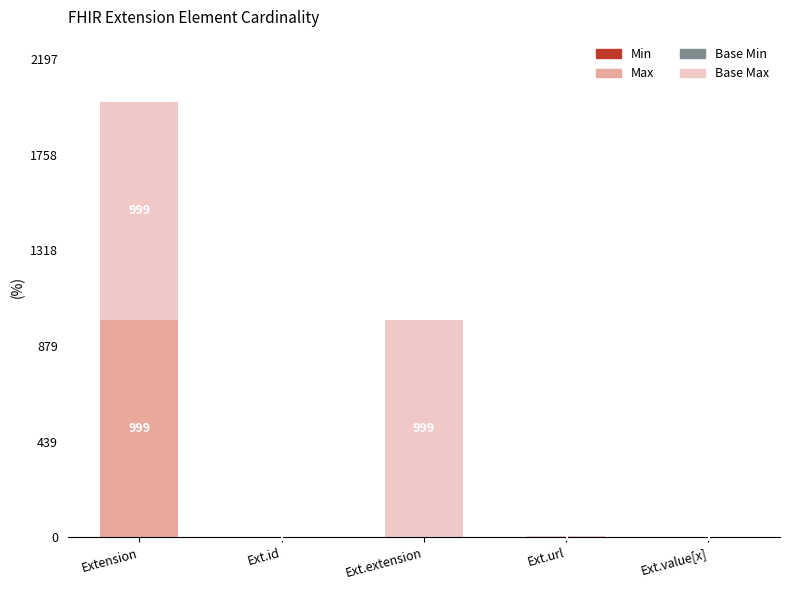

At which category is the sum across all series the highest?

Extension